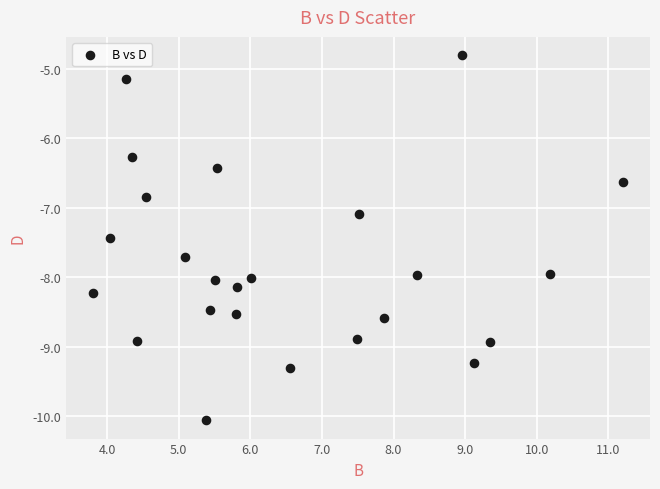

What Y value in the scatter plot is closest to -7?

-7.1